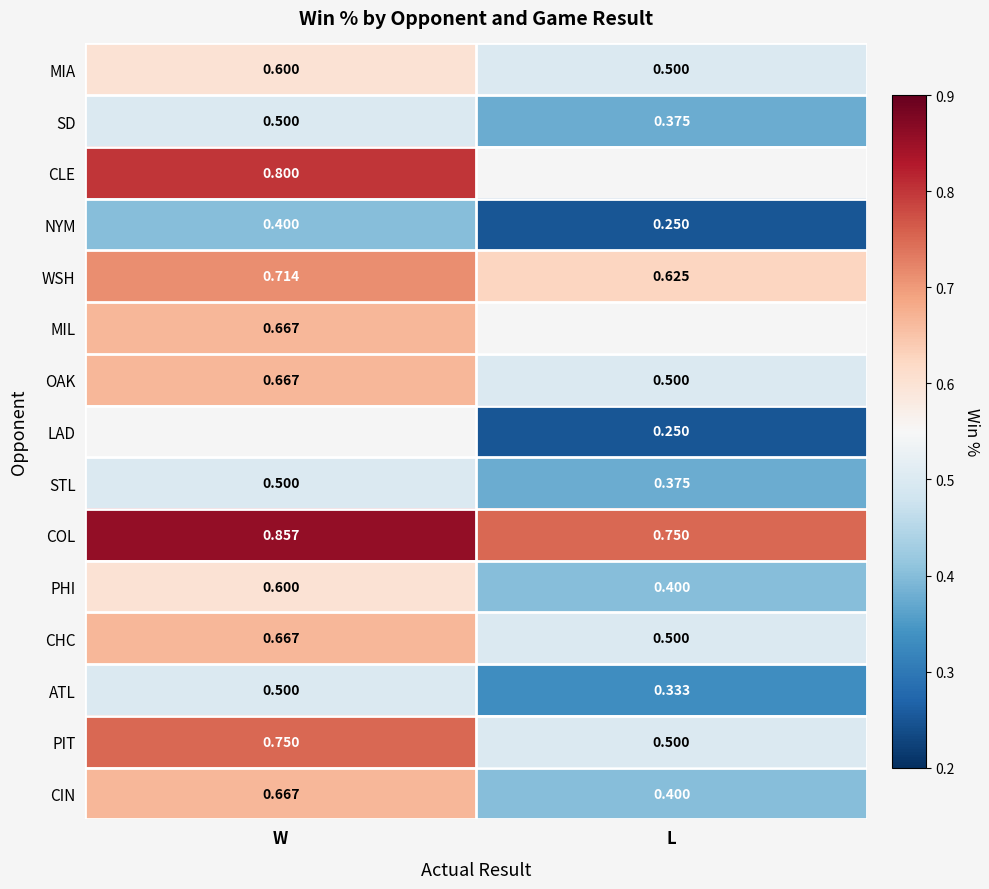

At which label is OAK closest to 0?

L